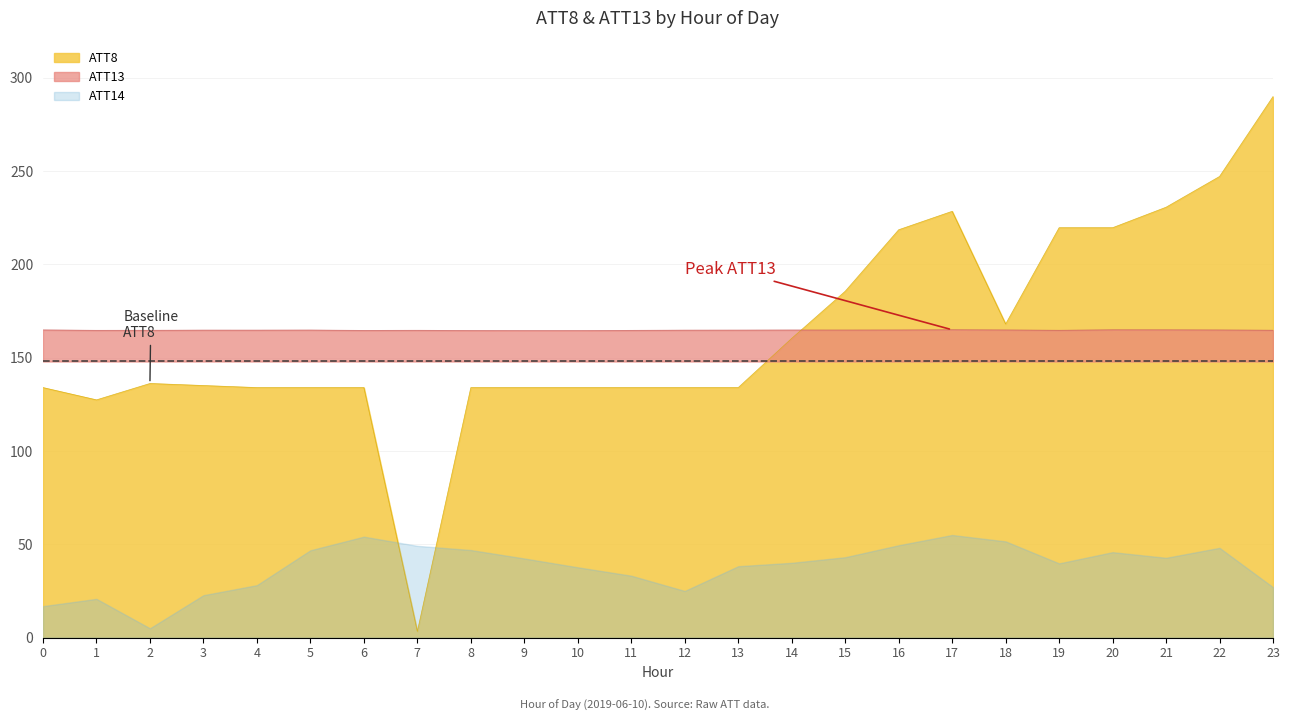

Which category has the highest value in the ATT8 series?

23